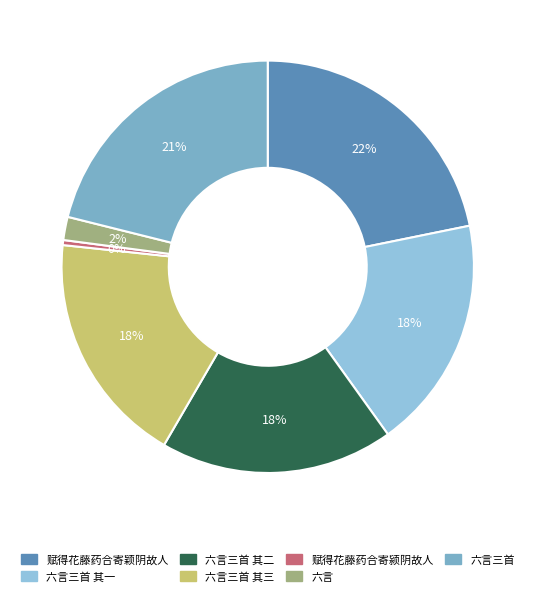

How many slices are in this pie chart?

7